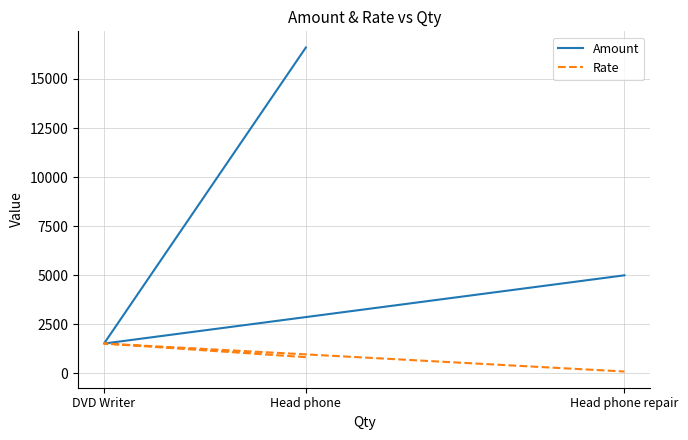

What is the difference between the maximum and second lowest values in the Rate series?

695